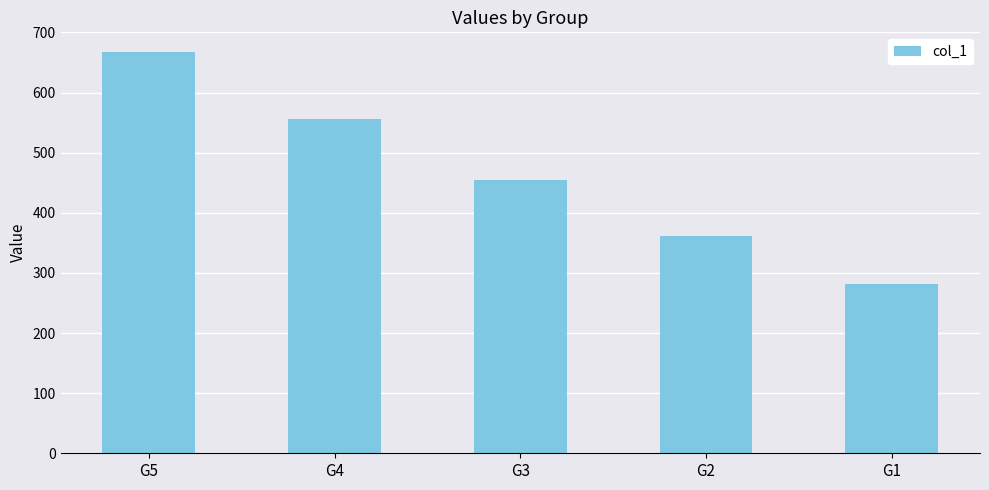

Read the value at G1.

282.3